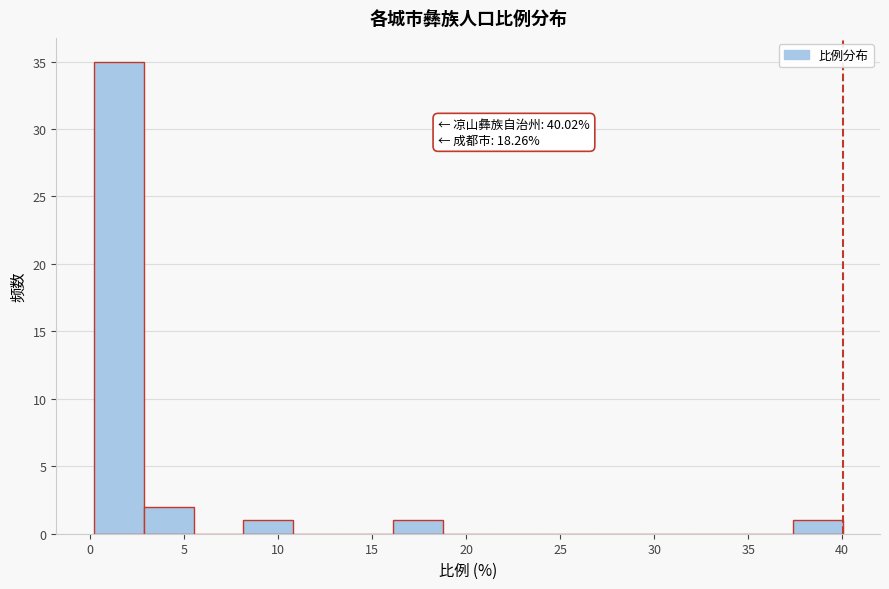

Which range on the x-axis has the tallest bar?

0.0 to 3.0